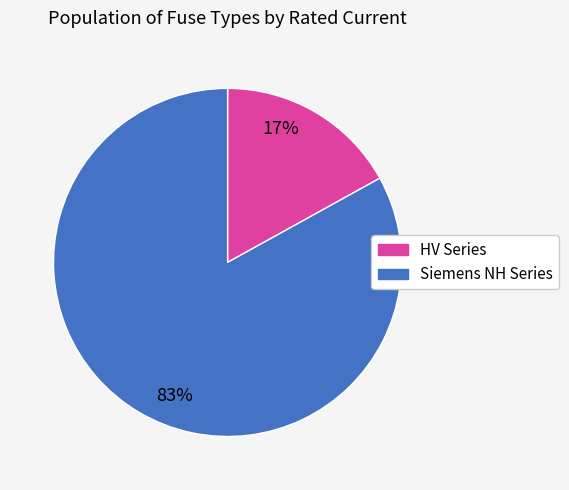

Approximately how many times larger is the value at Siemens NH Series compared to HV Series?

4.9